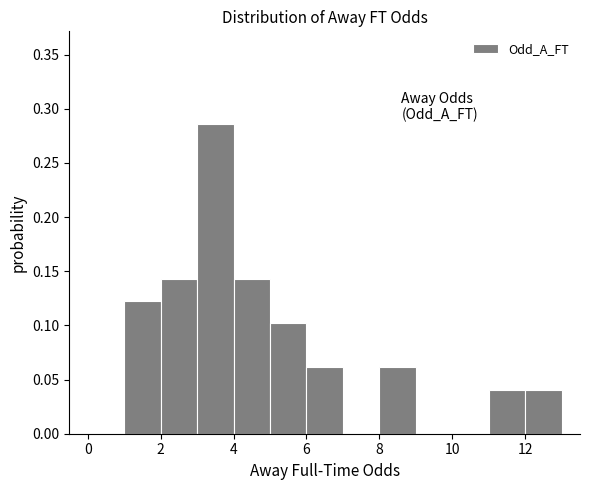

Which range on the x-axis has the tallest bar?

3 to 4